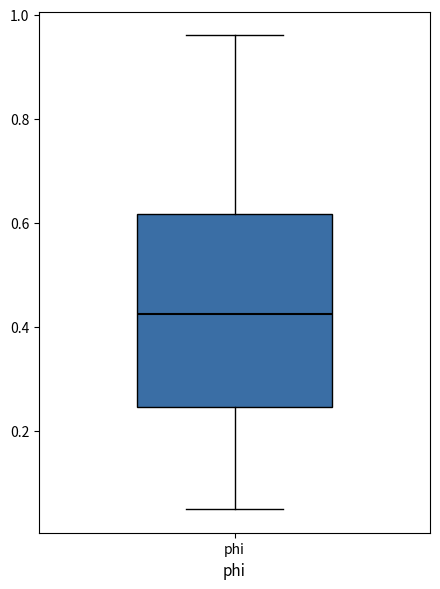

Read this box plot against the y-axis: the position of the median line, the range covered by the box, and the ends of both whiskers. The values are not printed on the chart, so give them approximately, as read against the axis.

median 0.42, box 0.24 to 0.62, whiskers 0.06 to 0.96